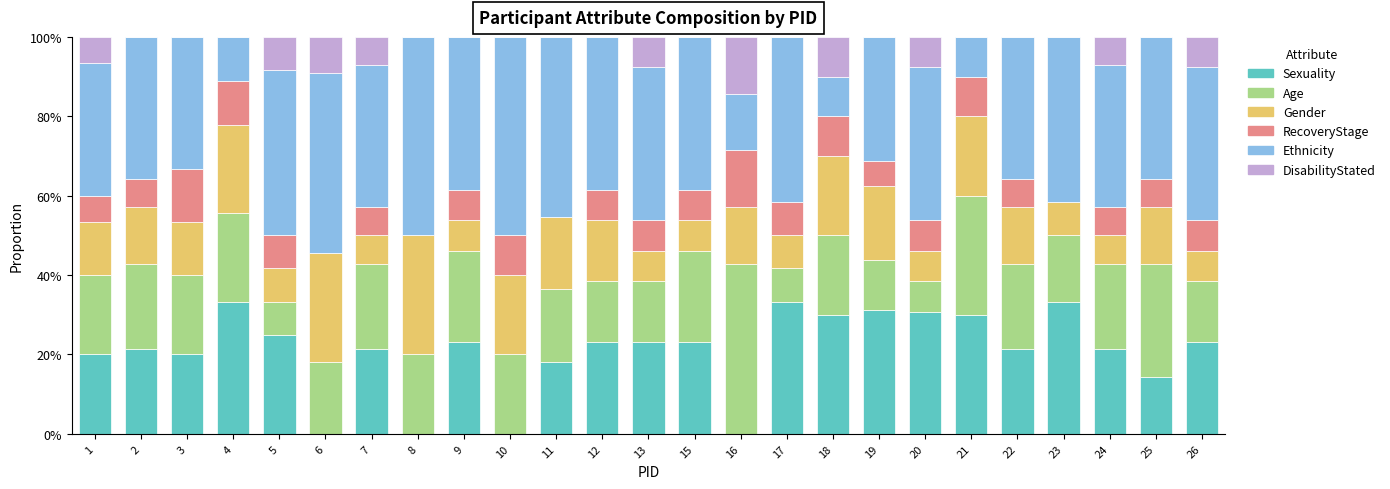

What are all the series names shown in the legend?

Sexuality, Age, Gender, RecoveryStage, Ethnicity, DisabilityStated